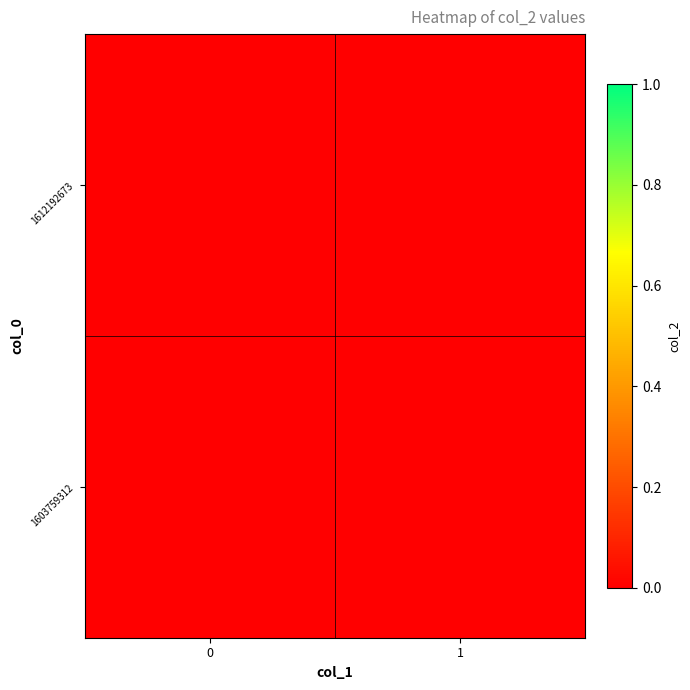

Is the value of 1612192673 at col_1=1 greater than the value of 1603759312 at col_1=1?

No